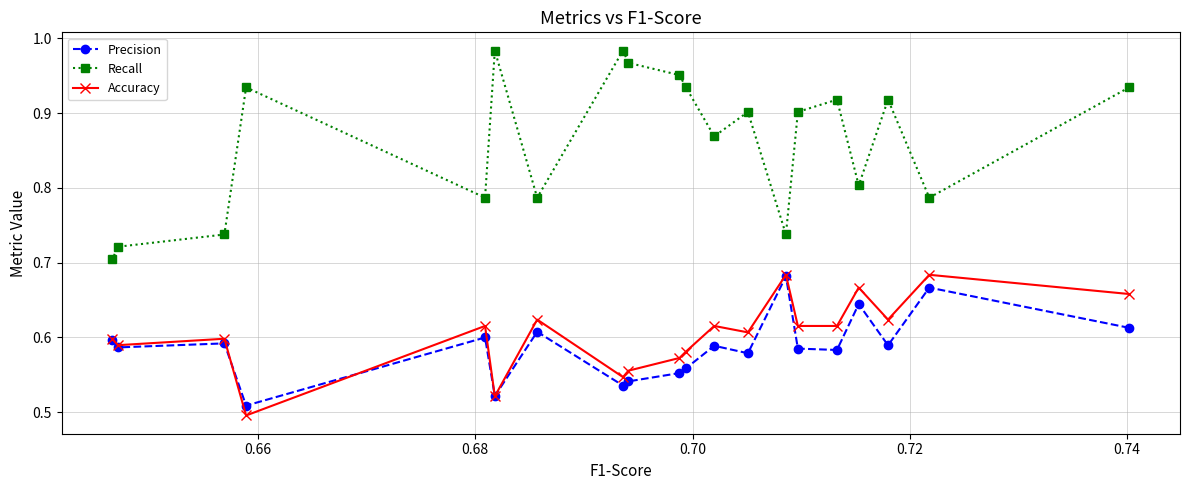

Which series has the widest spread of values?

Recall